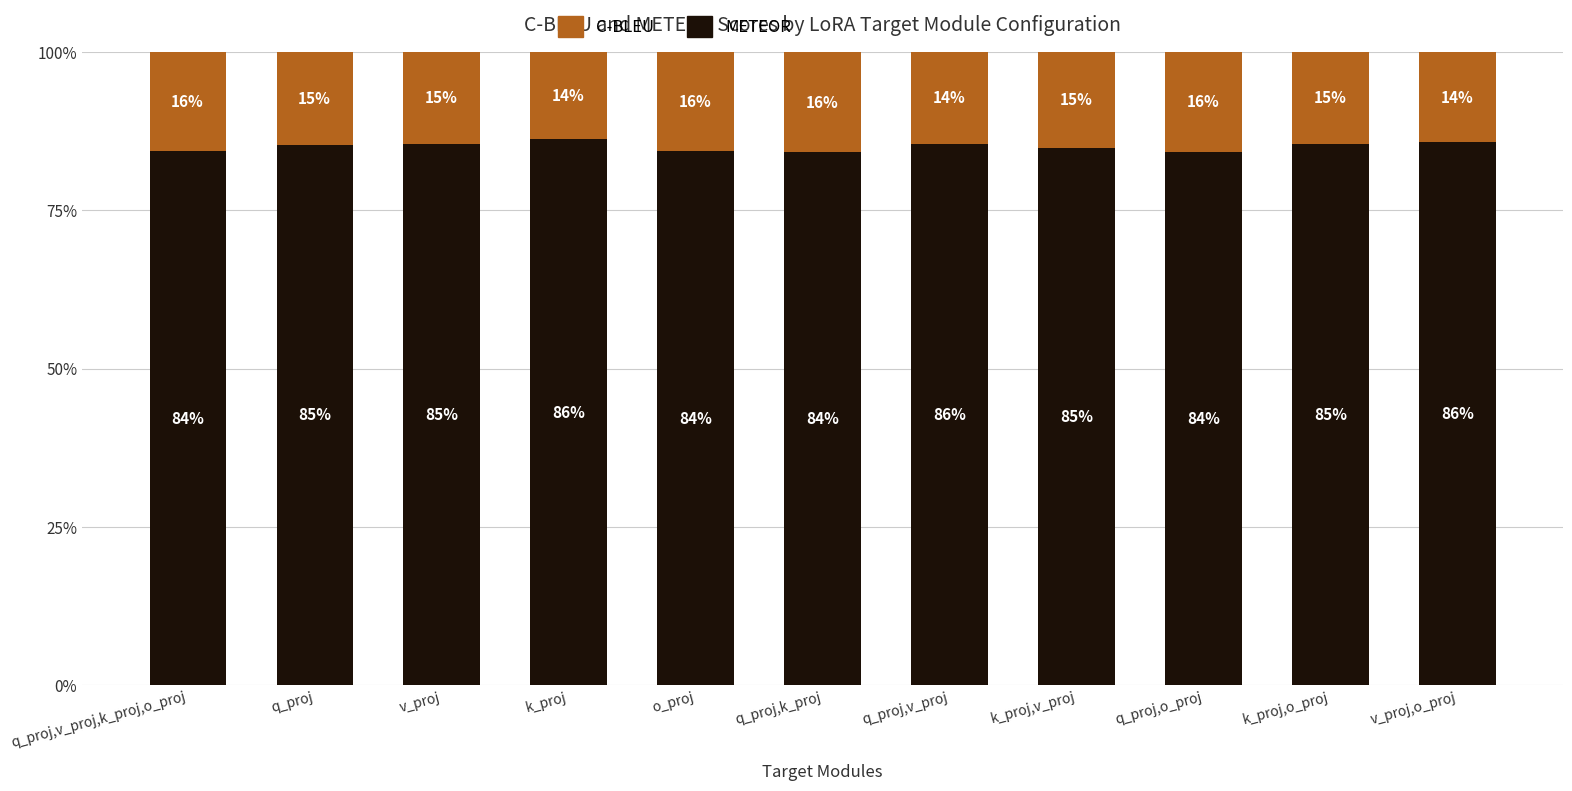

How many bars are there in total?

11